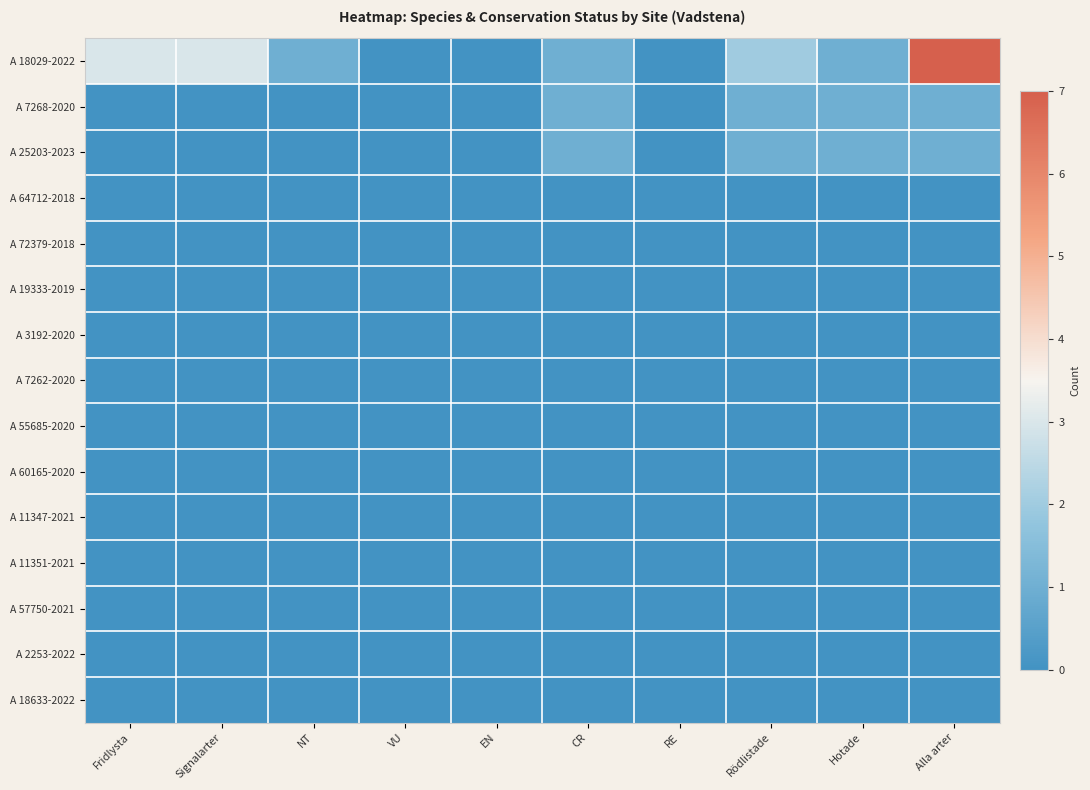

Reading left to right, extract all data points from this chart.

A 18029-2022: Fridlysta=3	Signalarter=3	NT=1	VU=0	EN=0	CR=1	RE=0	Rödlistade=2	Hotade=1	Alla arter=7
A 7268-2020: Fridlysta=0	Signalarter=0	NT=0	VU=0	EN=0	CR=1	RE=0	Rödlistade=1	Hotade=1	Alla arter=1
A 25203-2023: Fridlysta=0	Signalarter=0	NT=0	VU=0	EN=0	CR=1	RE=0	Rödlistade=1	Hotade=1	Alla arter=1
A 64712-2018: Fridlysta=0	Signalarter=0	NT=0	VU=0	EN=0	CR=0	RE=0	Rödlistade=0	Hotade=0	Alla arter=0
A 72379-2018: Fridlysta=0	Signalarter=0	NT=0	VU=0	EN=0	CR=0	RE=0	Rödlistade=0	Hotade=0	Alla arter=0
A 19333-2019: Fridlysta=0	Signalarter=0	NT=0	VU=0	EN=0	CR=0	RE=0	Rödlistade=0	Hotade=0	Alla arter=0
A 3192-2020: Fridlysta=0	Signalarter=0	NT=0	VU=0	EN=0	CR=0	RE=0	Rödlistade=0	Hotade=0	Alla arter=0
A 7262-2020: Fridlysta=0	Signalarter=0	NT=0	VU=0	EN=0	CR=0	RE=0	Rödlistade=0	Hotade=0	Alla arter=0
A 55685-2020: Fridlysta=0	Signalarter=0	NT=0	VU=0	EN=0	CR=0	RE=0	Rödlistade=0	Hotade=0	Alla arter=0
A 60165-2020: Fridlysta=0	Signalarter=0	NT=0	VU=0	EN=0	CR=0	RE=0	Rödlistade=0	Hotade=0	Alla arter=0
A 11347-2021: Fridlysta=0	Signalarter=0	NT=0	VU=0	EN=0	CR=0	RE=0	Rödlistade=0	Hotade=0	Alla arter=0
A 11351-2021: Fridlysta=0	Signalarter=0	NT=0	VU=0	EN=0	CR=0	RE=0	Rödlistade=0	Hotade=0	Alla arter=0
A 57750-2021: Fridlysta=0	Signalarter=0	NT=0	VU=0	EN=0	CR=0	RE=0	Rödlistade=0	Hotade=0	Alla arter=0
A 2253-2022: Fridlysta=0	Signalarter=0	NT=0	VU=0	EN=0	CR=0	RE=0	Rödlistade=0	Hotade=0	Alla arter=0
A 18633-2022: Fridlysta=0	Signalarter=0	NT=0	VU=0	EN=0	CR=0	RE=0	Rödlistade=0	Hotade=0	Alla arter=0